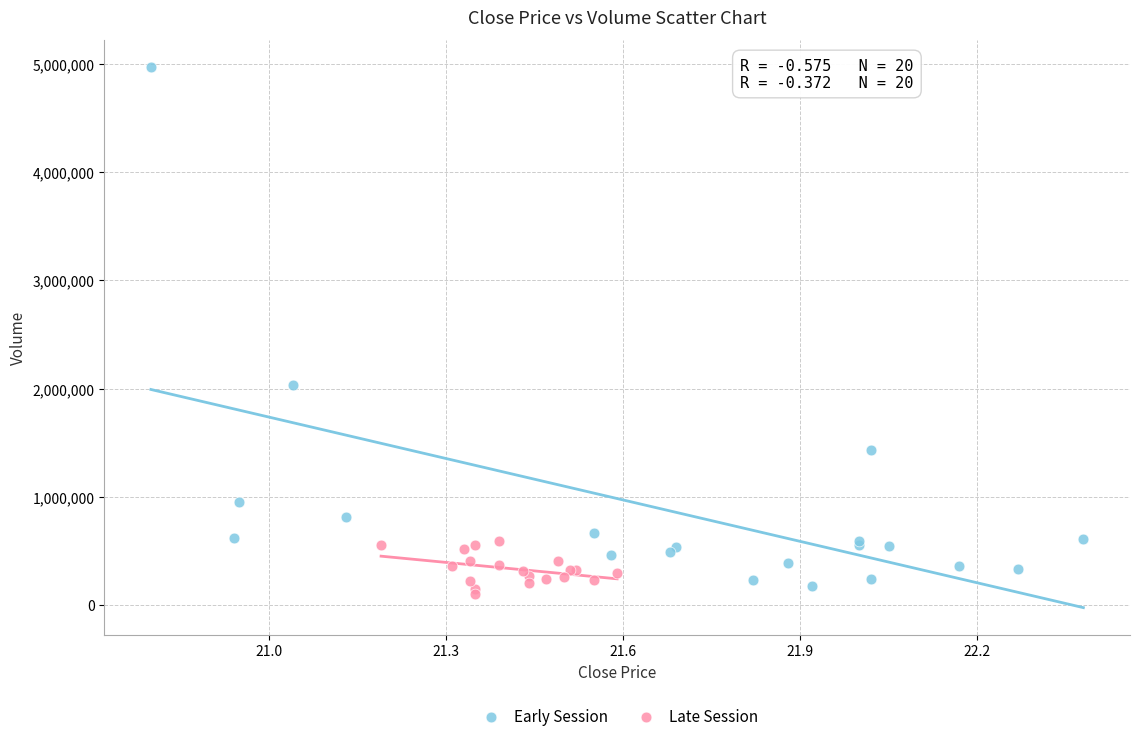

Which series contains the highest Y value?

Early Session